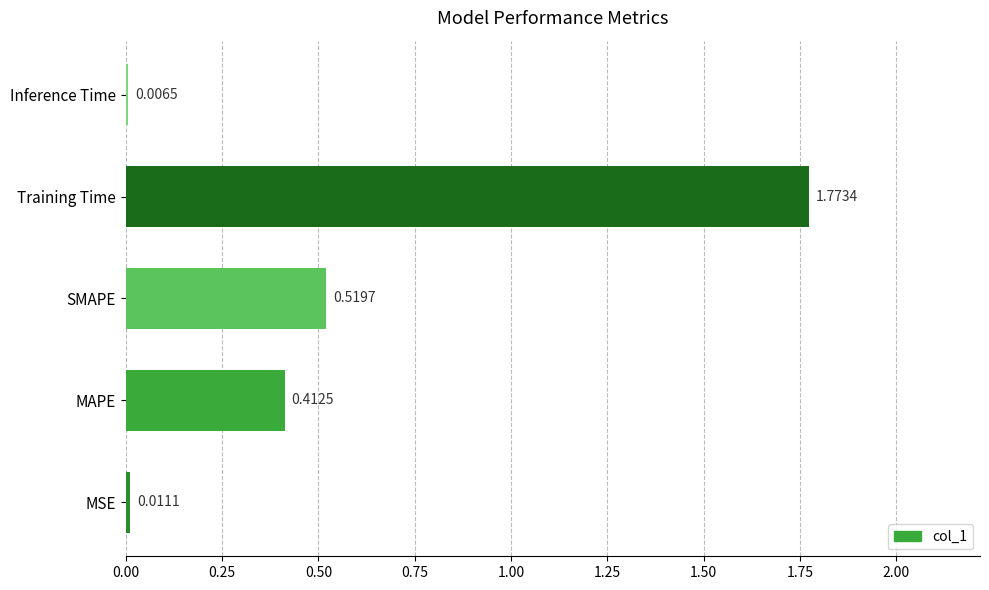

At which label is the value closest to 0?

Inference Time